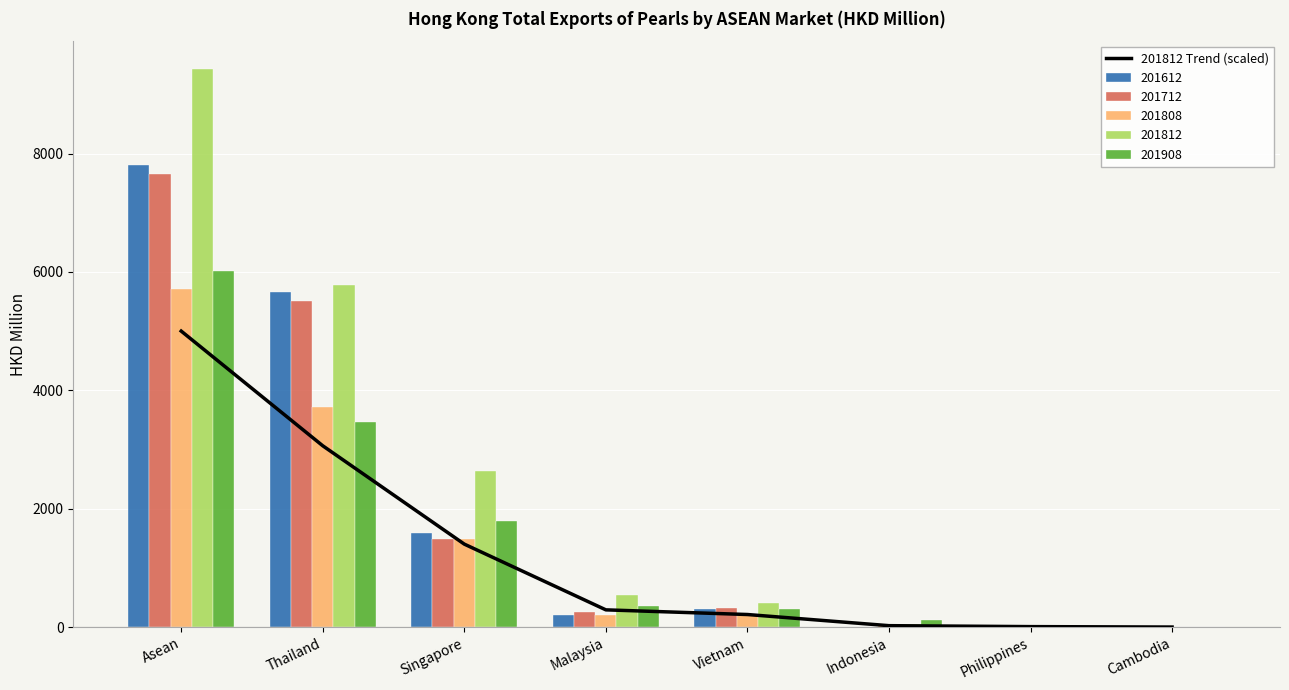

Which has a higher value, Indonesia or Malaysia?

Malaysia